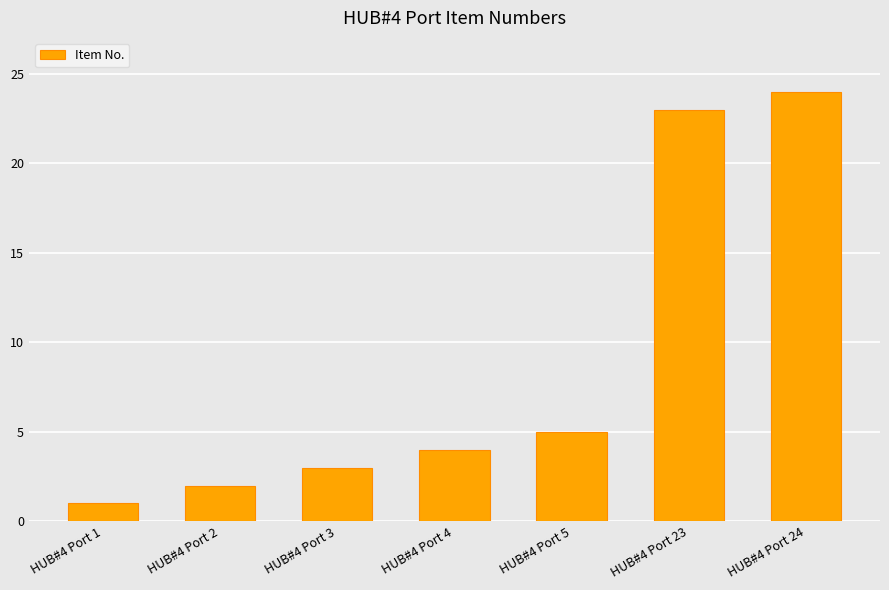

Rank the categories by value from lowest to highest.

HUB#4 Port 1, HUB#4 Port 2, HUB#4 Port 3, HUB#4 Port 4, HUB#4 Port 5, HUB#4 Port 23, HUB#4 Port 24